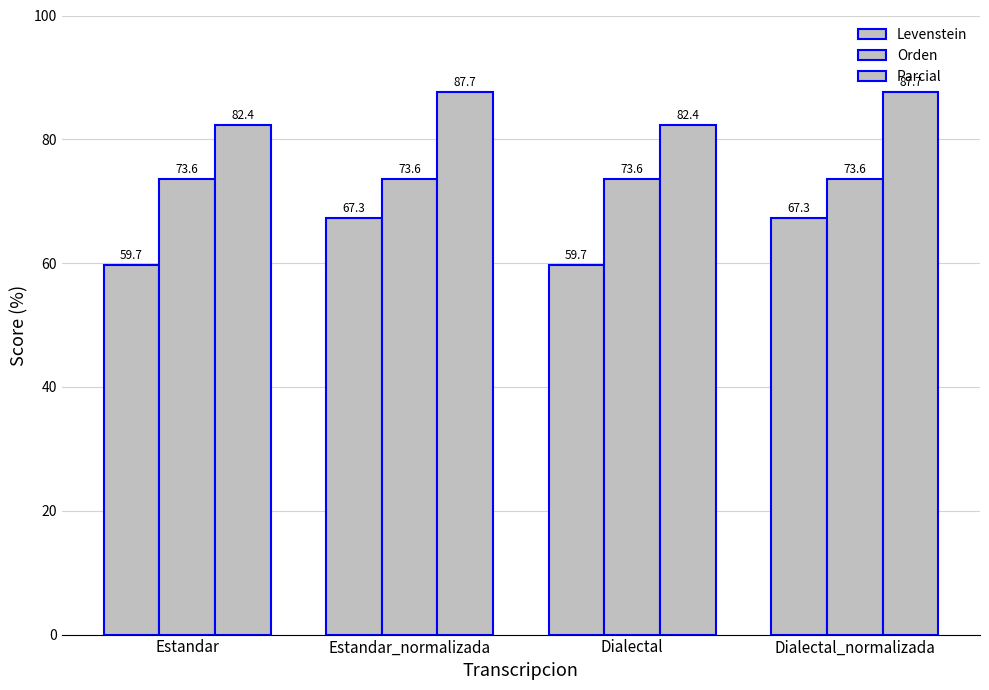

Does the chart contain stacked bars?

No